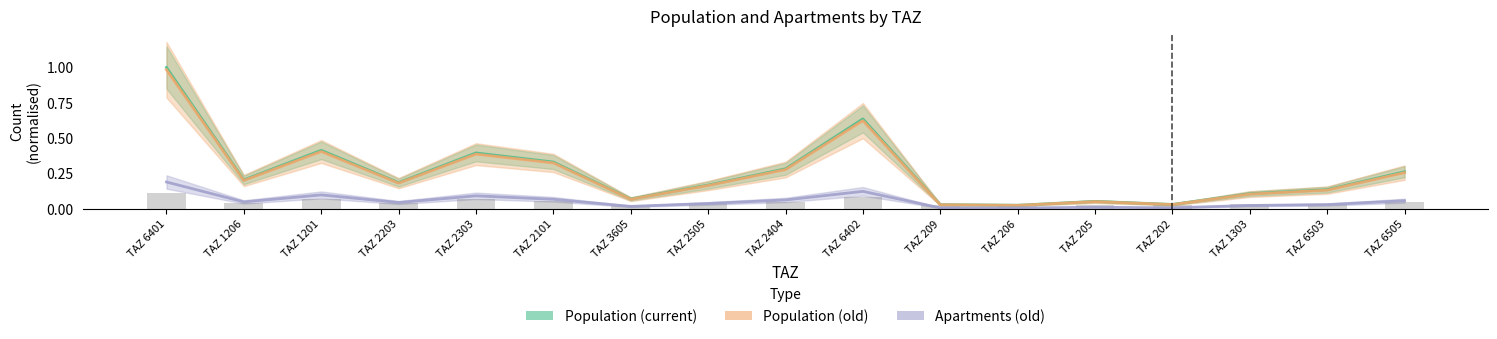

The Population (old) series shows 0.1 at TAZ 3605. True or false?

False